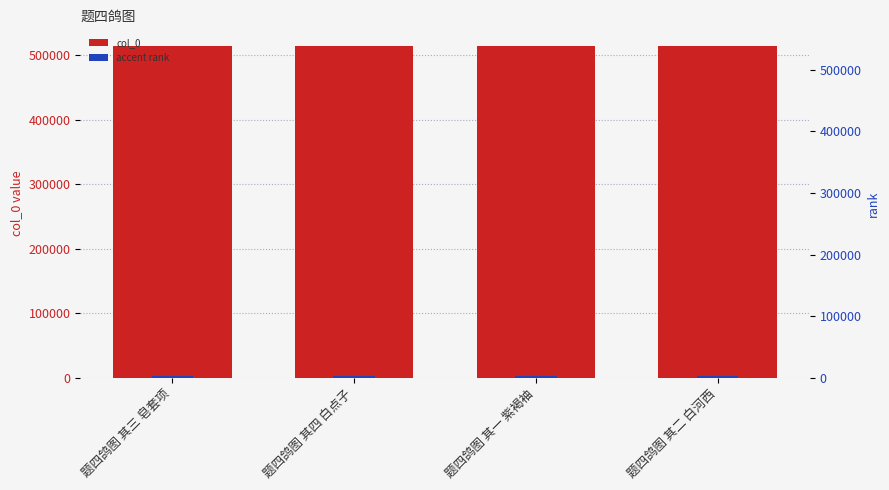

List the labels in order of col_0 value, smallest first.

题四鸽图 其一 紫褐袖, 题四鸽图 其二 白河西, 题四鸽图 其三 皂套项, 题四鸽图 其四 白点子